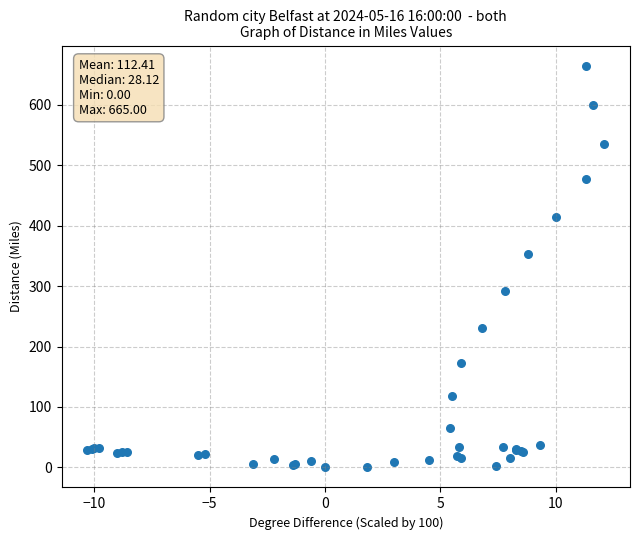

What Y value in the scatter plot is closest to 332?

352.5